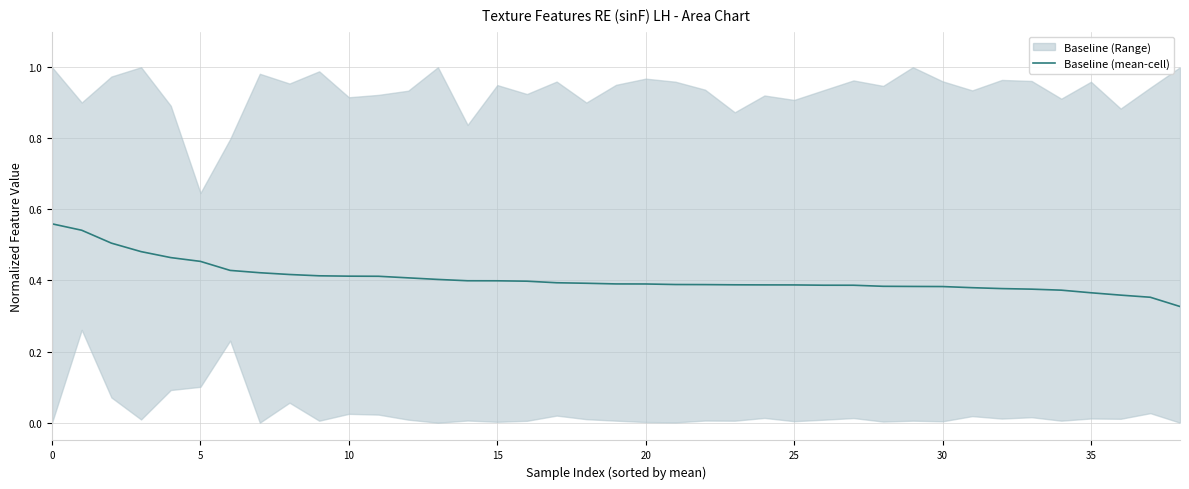

What is the label of the 12th point from the right?

27